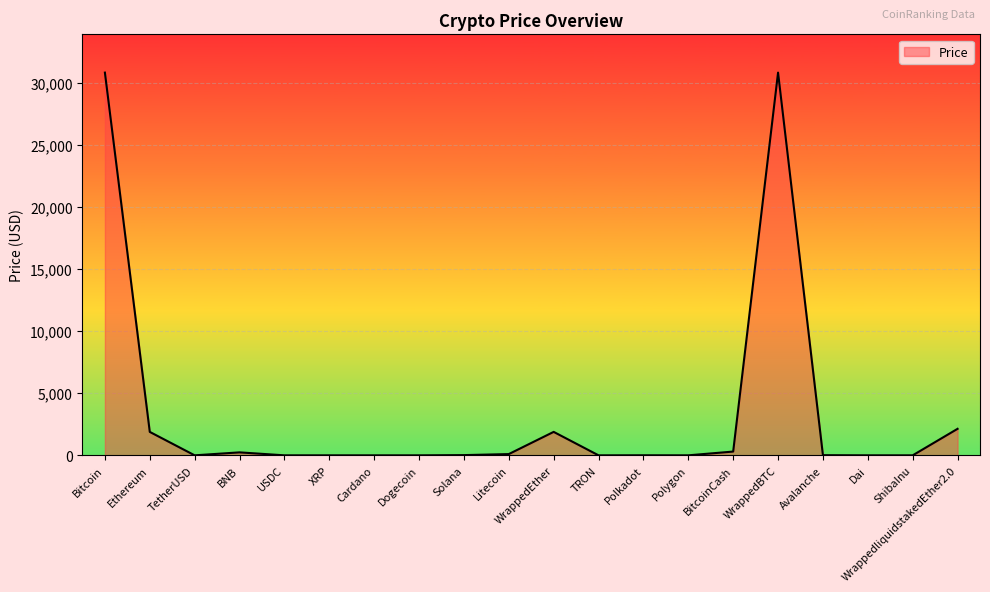

What is the maximum value shown in the chart?

30798.8